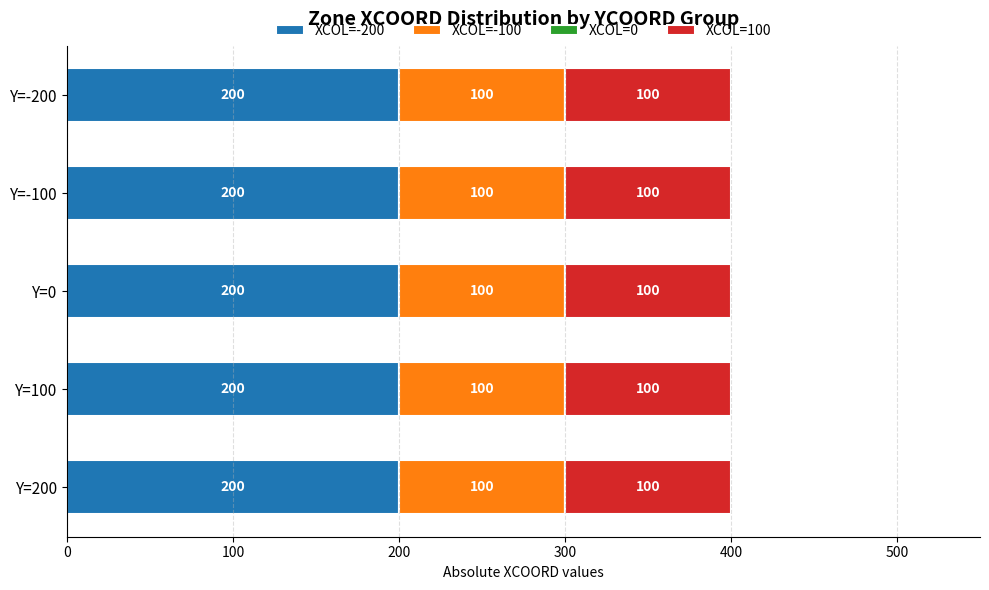

What is the maximum value for XCOL=-200?

200